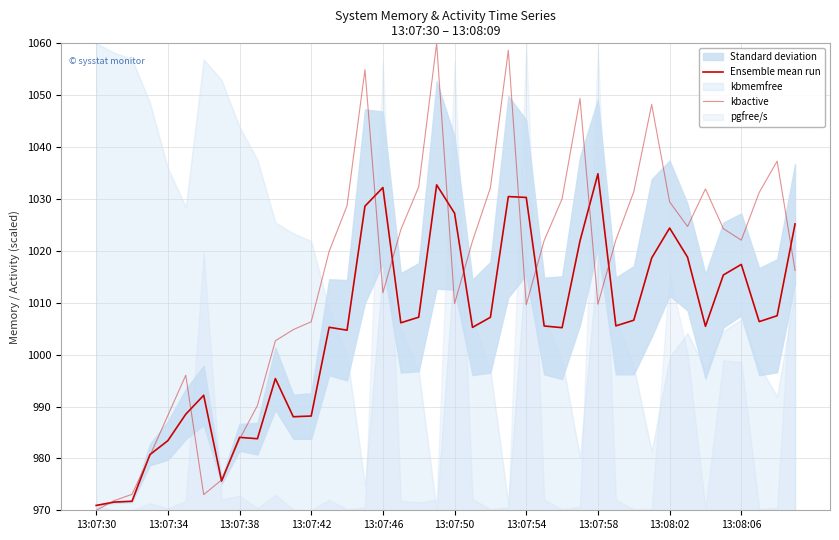

How many interior local peaks does the kbactive series have?

8